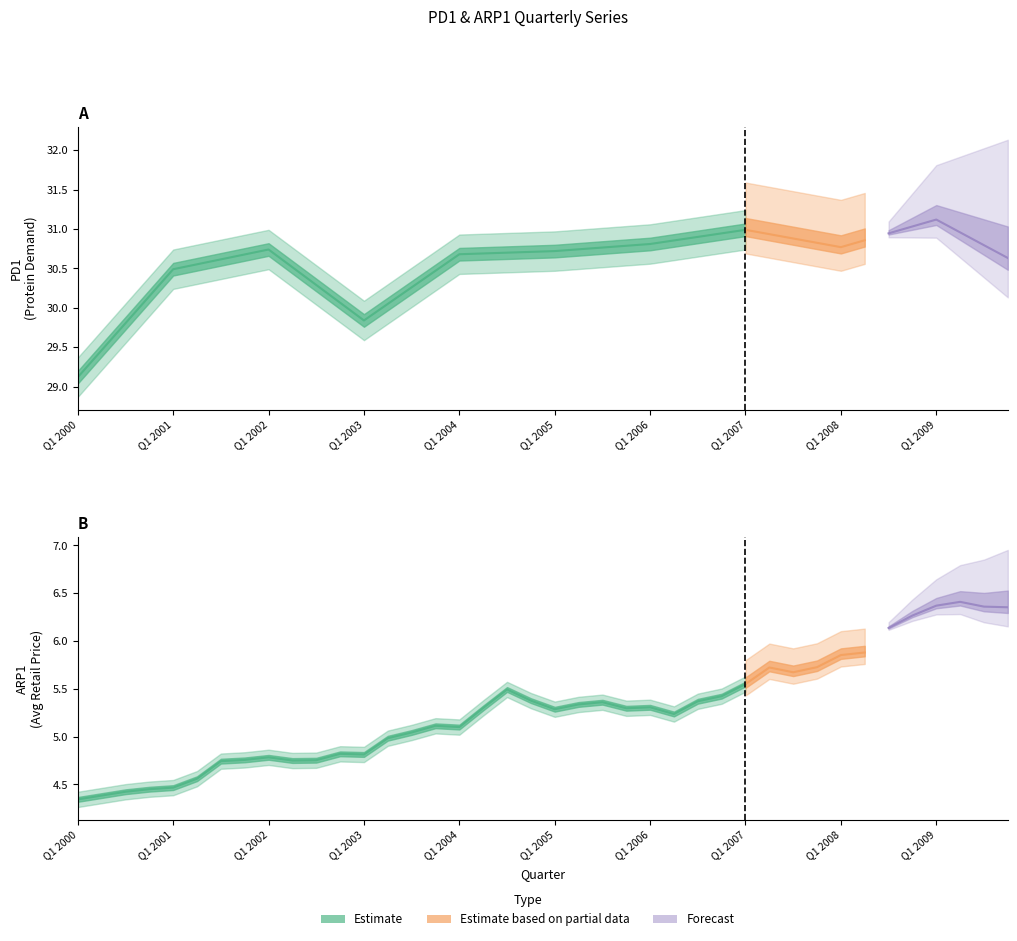

At which label does PD1 first exceed 30?

Q4 2000